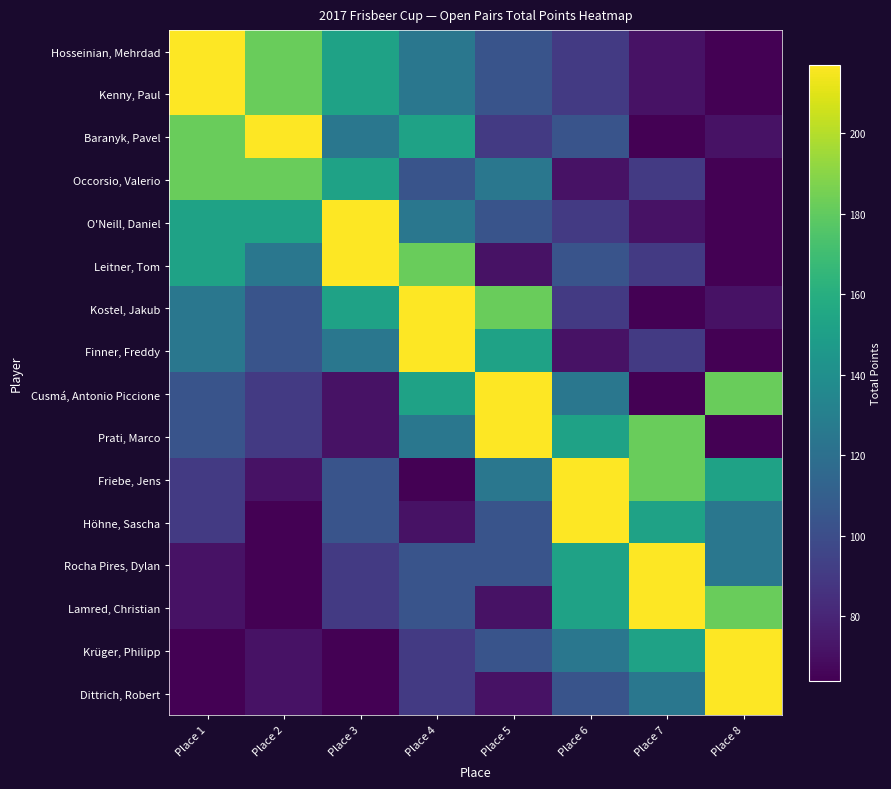

How many distinct data groups are displayed?

16